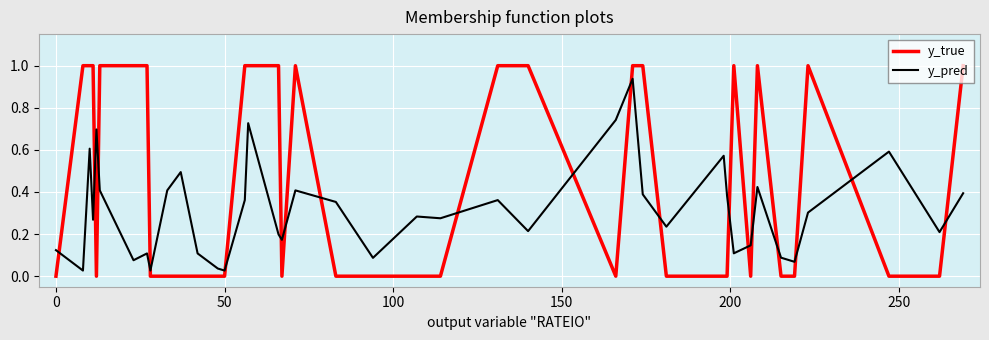

What are all the series names shown in the legend?

y_true, y_pred